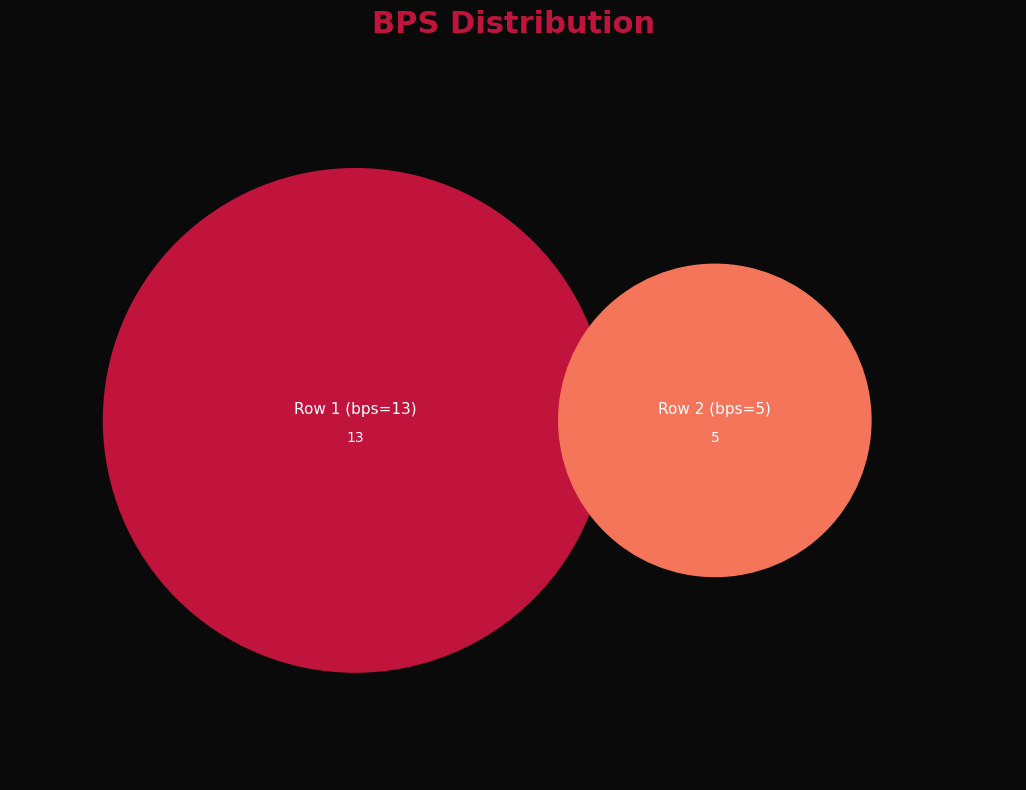

Count the number of slices in the pie.

2